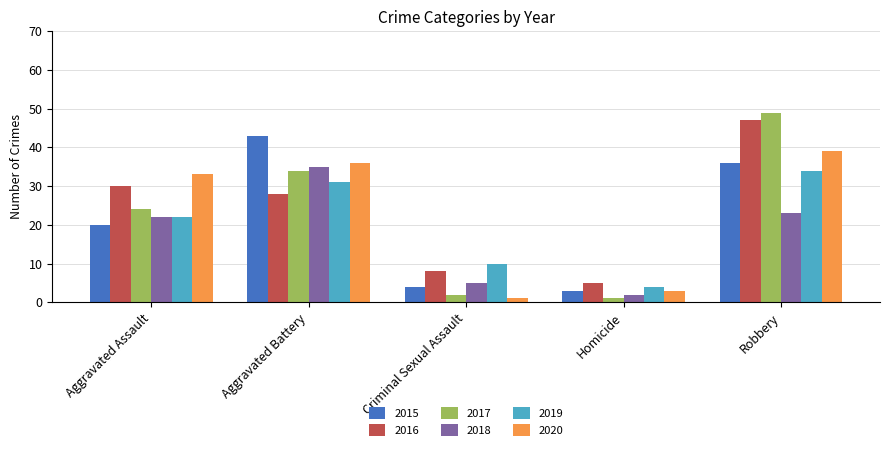

Between Homicide and Robbery, which series saw the biggest shift?

2017